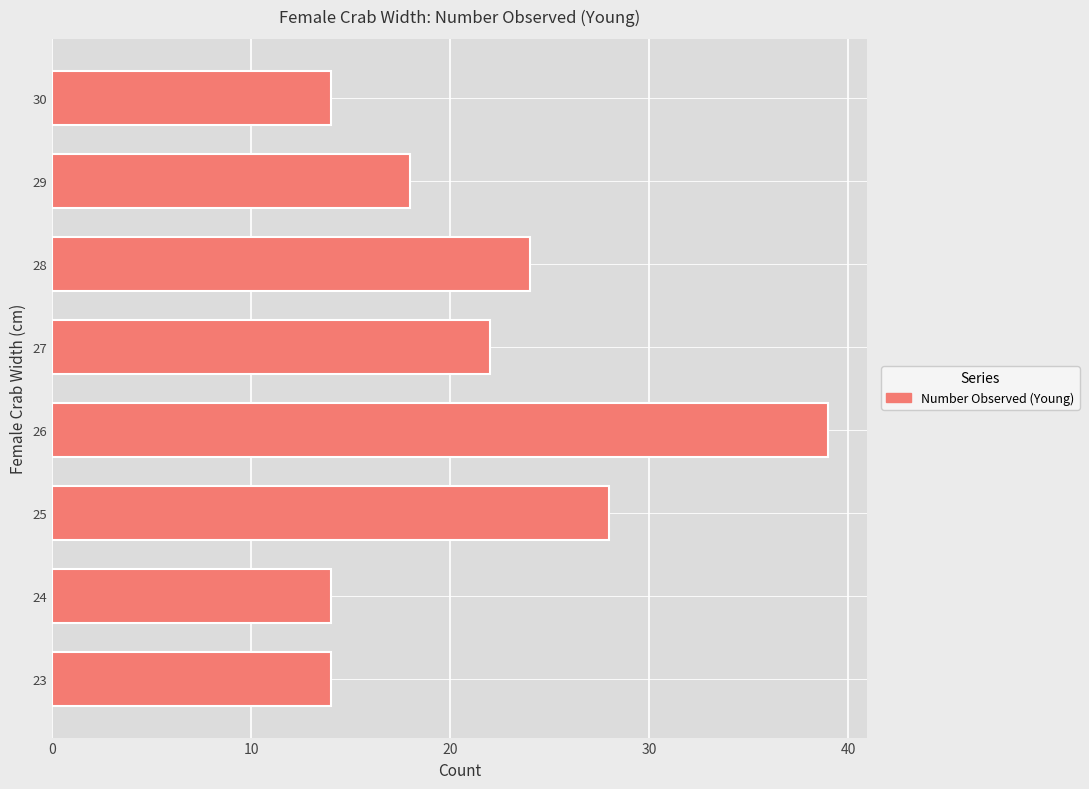

Does the chart contain stacked bars?

No